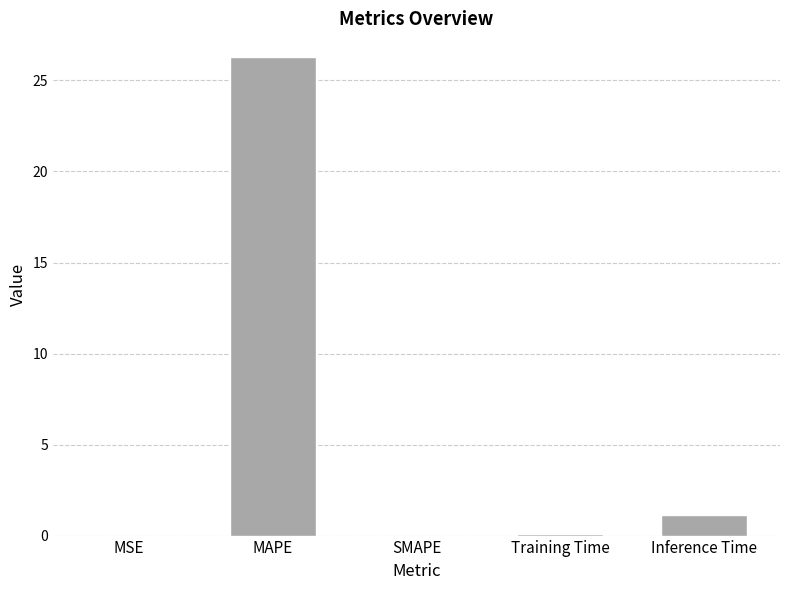

What is the approximate value at Training Time?

0.1